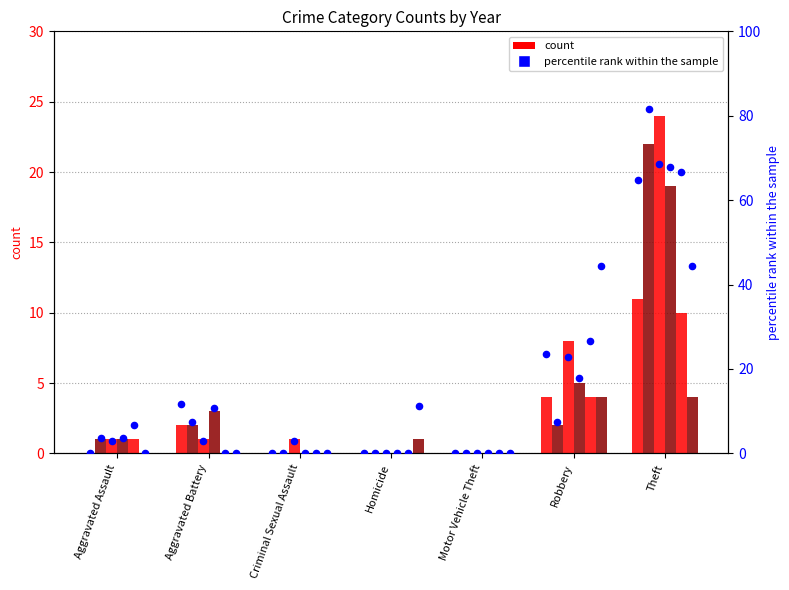

Between Aggravated Battery and Aggravated Assault, which is larger?

Aggravated Battery